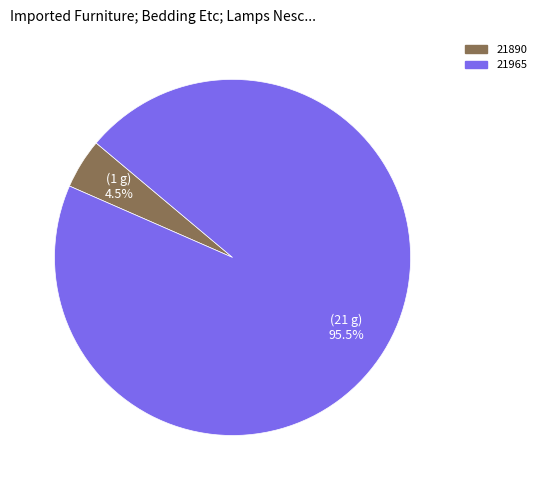

Is 21890 the majority of the pie?

No